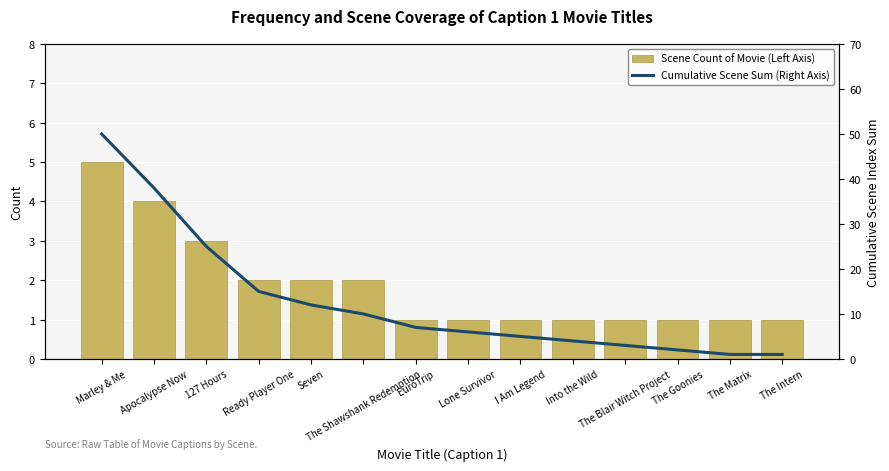

What position from the right is The Intern?

1